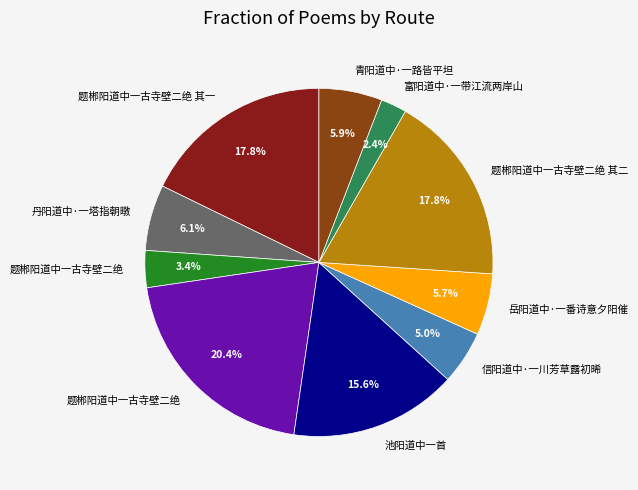

Is there any slice that represents more than half of the pie?

No